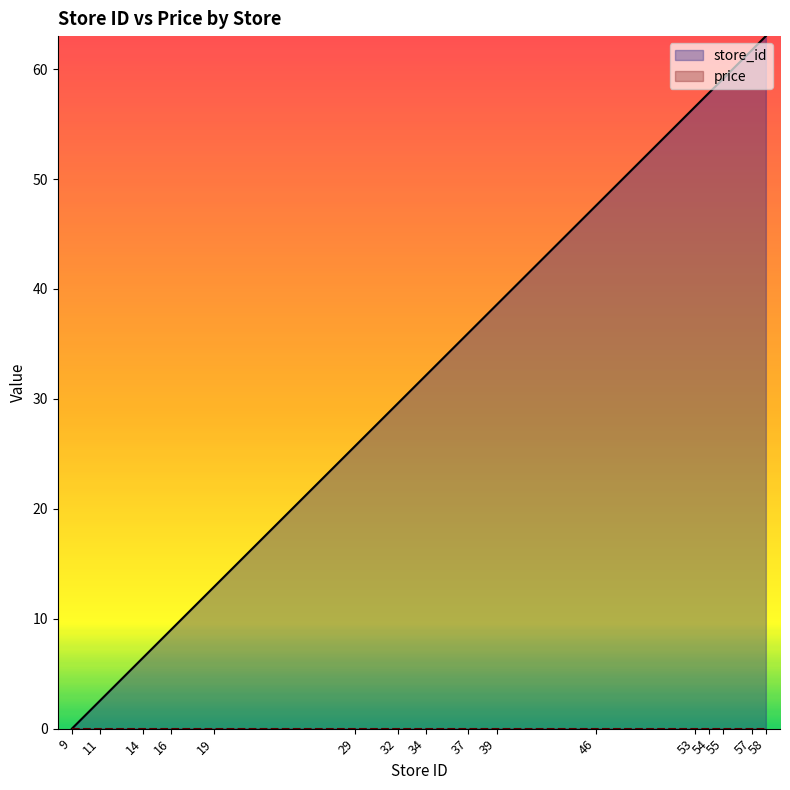

Reading left to right, transcribe all the data shown in this chart.

0.0	2.6	6.4	9.0	12.9	25.7	29.6	32.1	36.0	38.6	47.6	56.6	57.9	59.1	61.7	63.0